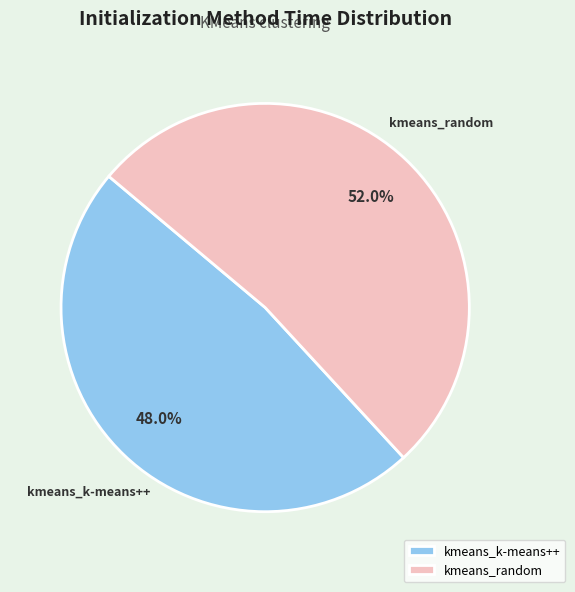

Does any single category account for the majority?

Yes